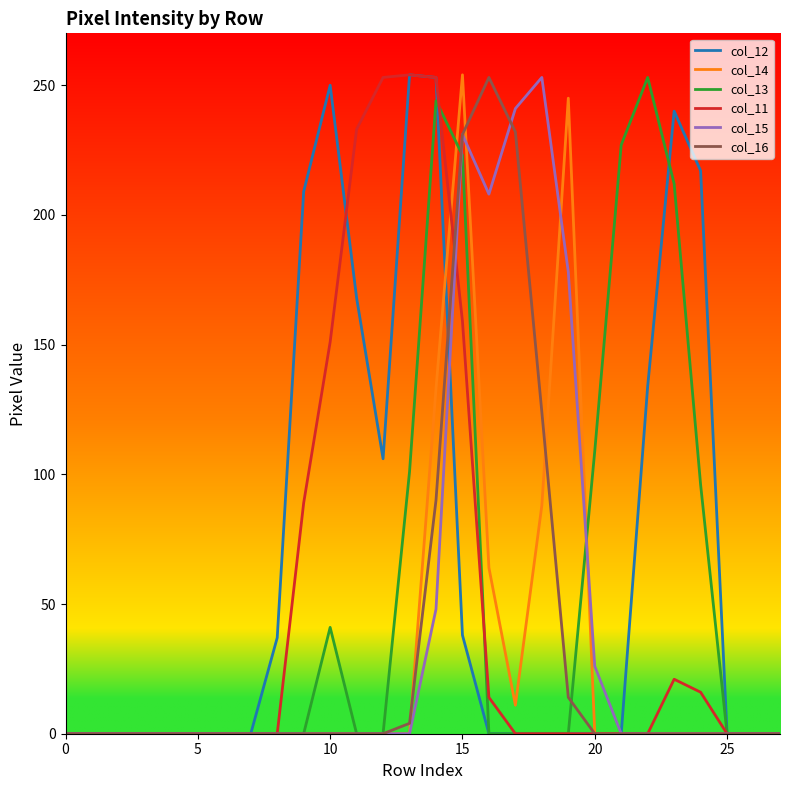

What is the greatest value displayed?

254